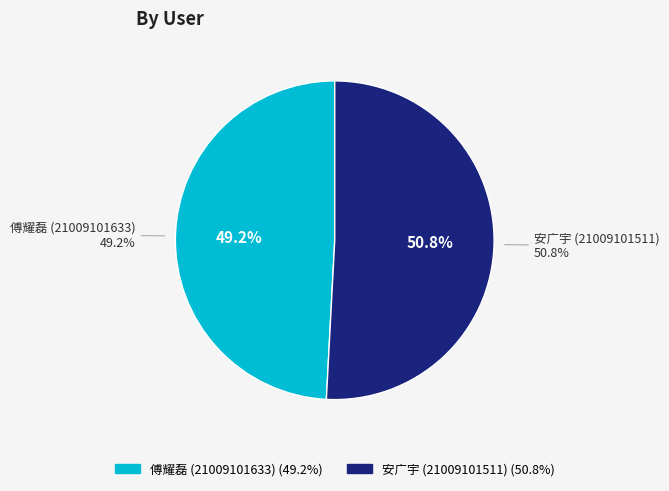

Is it true that 傅耀磊 (21009101633) is 49% of the pie?

True